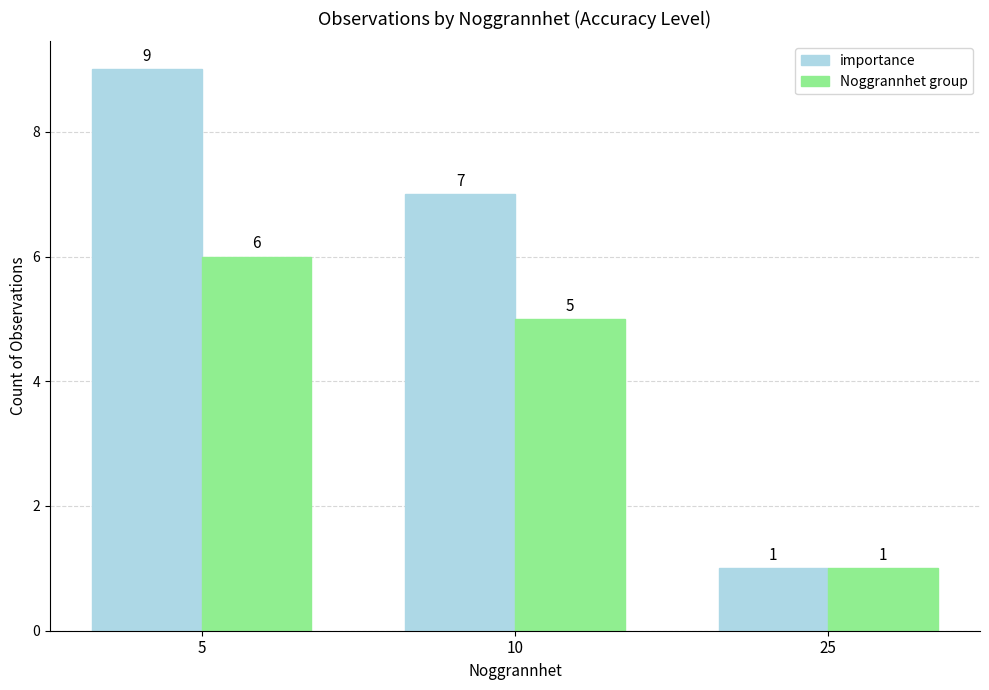

Rank the series by their maximum value, from highest to lowest.

importance, Noggrannhet group